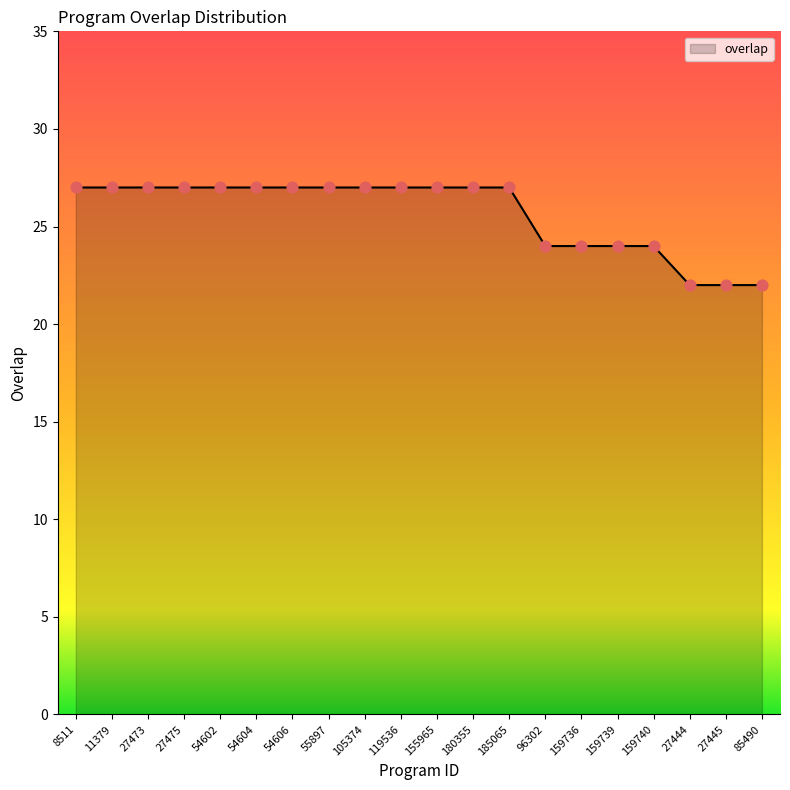

What is the ratio of the value at 8511 to the value at 85490?

1.2